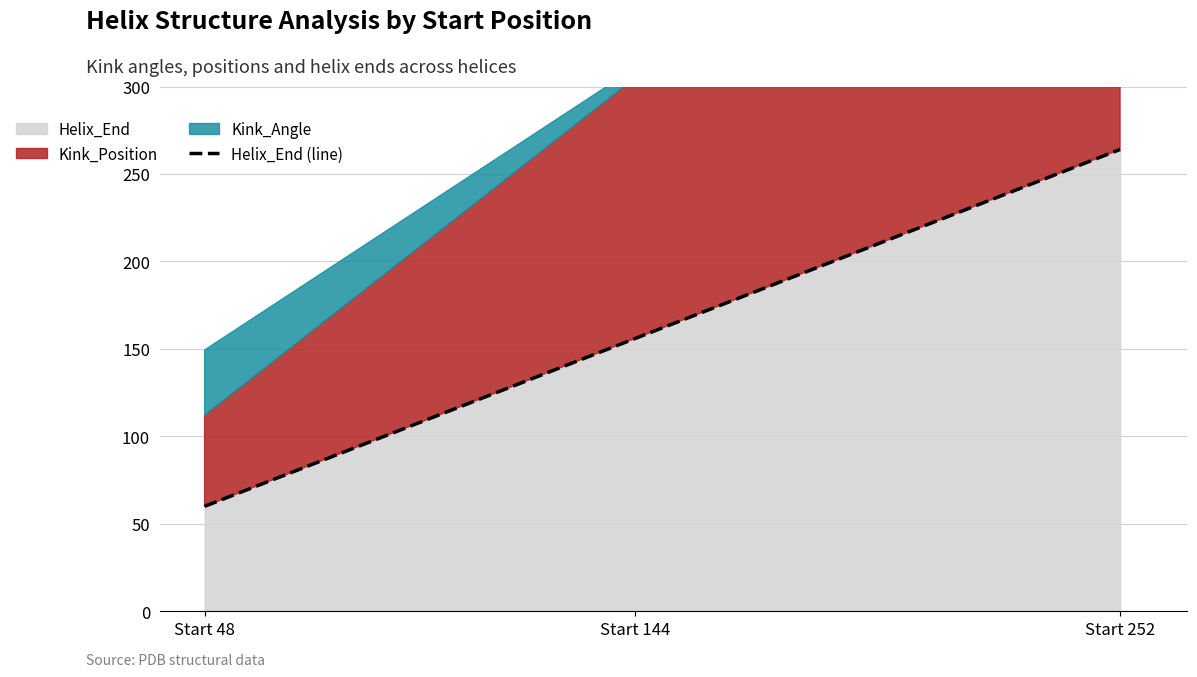

Between Start 48 and Start 252, which is larger?

Start 252